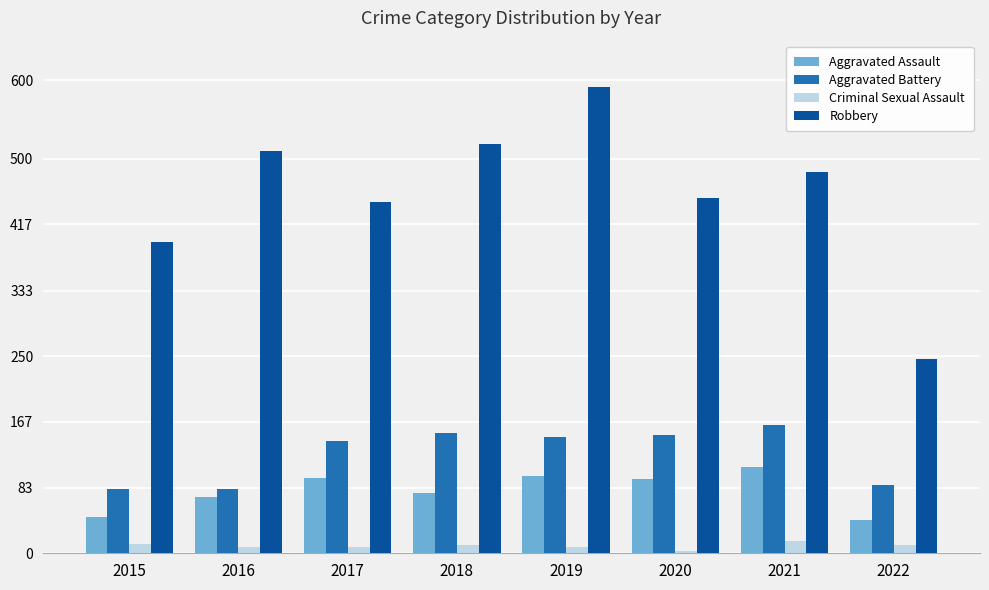

How many groups of bars are there?

8